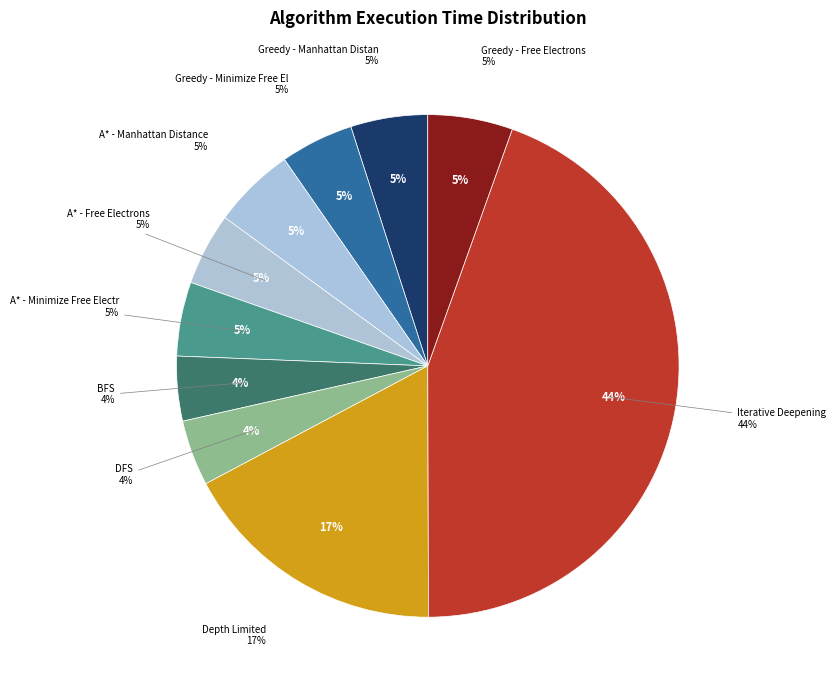

Combined, do DFS and Greedy - Free Electrons account for over 50%?

No